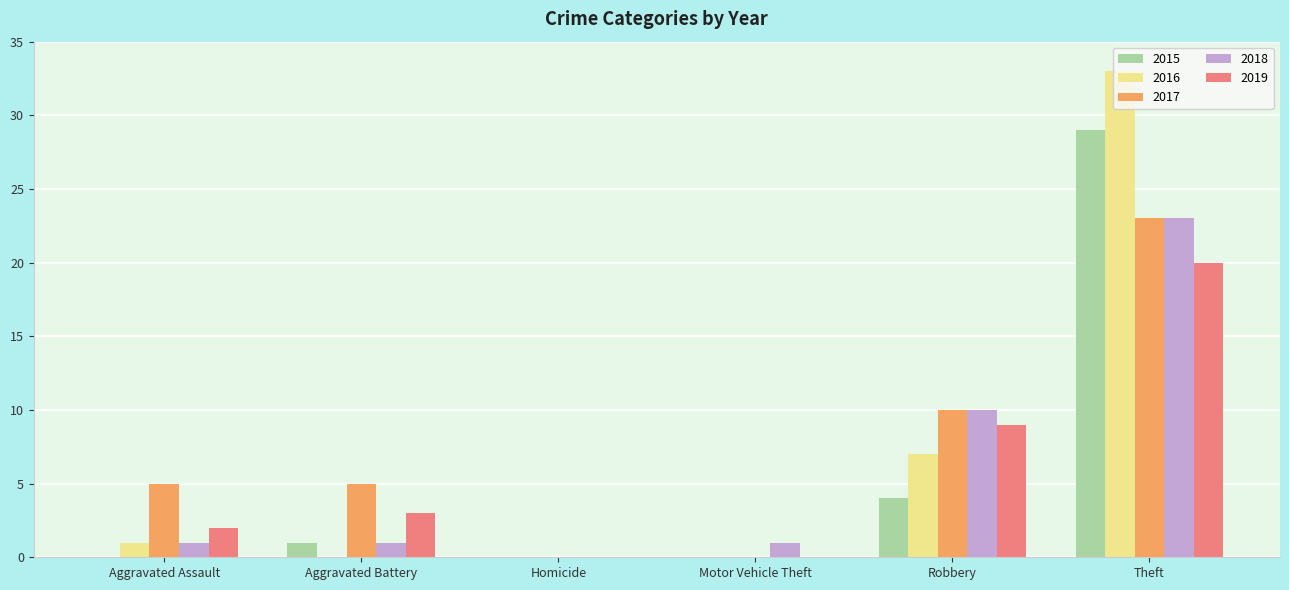

Are the bars horizontal?

No